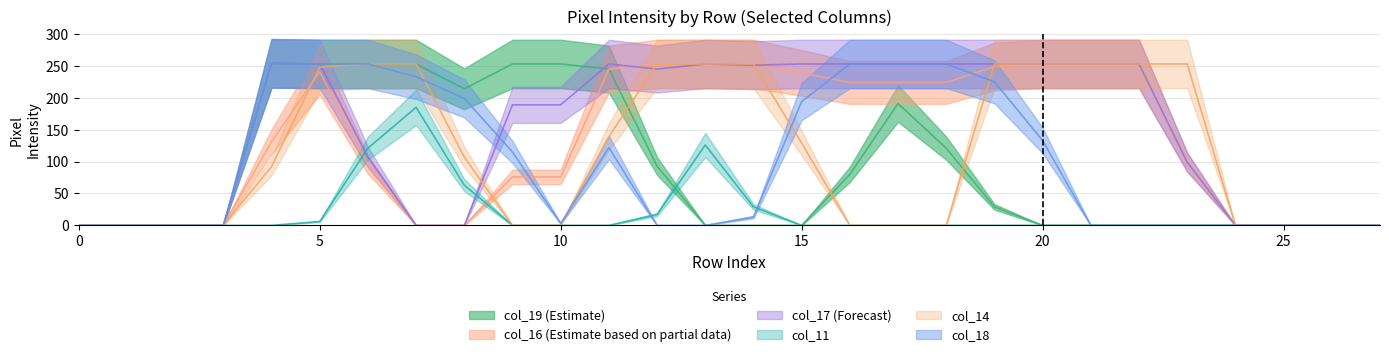

Reading left to right, list all the values displayed in this chart.

col_19: 0=0	1=0	2=0	3=0	4=254	5=253	6=253	7=253	8=214	9=253	10=253	11=245	12=93	13=0	14=0	15=0	16=80	17=191	18=121	19=29	20=0	21=0	22=0	23=0	24=0	25=0	26=0	27=0
col_16: 0=0	1=0	2=0	3=0	4=131	5=241	6=95	7=0	8=0	9=76	10=76	11=245	12=253	13=253	14=253	15=239	16=224	17=224	18=224	19=249	20=253	21=253	22=253	23=99	24=0	25=0	26=0	27=0
col_17: 0=0	1=0	2=0	3=0	4=254	5=253	6=107	7=0	8=0	9=189	10=189	11=253	12=245	13=253	14=251	15=253	16=253	17=253	18=253	19=253	20=253	21=253	22=253	23=99	24=0	25=0	26=0	27=0
col_11: 0=0	1=0	2=0	3=0	4=0	5=6	6=121	7=185	8=63	9=0	10=0	11=0	12=17	13=126	14=29	15=0	16=0	17=0	18=0	19=0	20=0	21=0	22=0	23=0	24=0	25=0	26=0	27=0
col_14: 0=0	1=0	2=0	3=0	4=92	5=248	6=253	7=253	8=107	9=0	10=0	11=139	12=253	13=253	14=253	15=129	16=0	17=0	18=0	19=253	20=253	21=253	22=253	23=253	24=0	25=0	26=0	27=0
col_18: 0=0	1=0	2=0	3=0	4=254	5=253	6=253	7=233	8=199	9=115	10=3	11=122	12=0	13=0	14=13	15=194	16=253	17=253	18=253	19=225	20=133	21=0	22=0	23=0	24=0	25=0	26=0	27=0